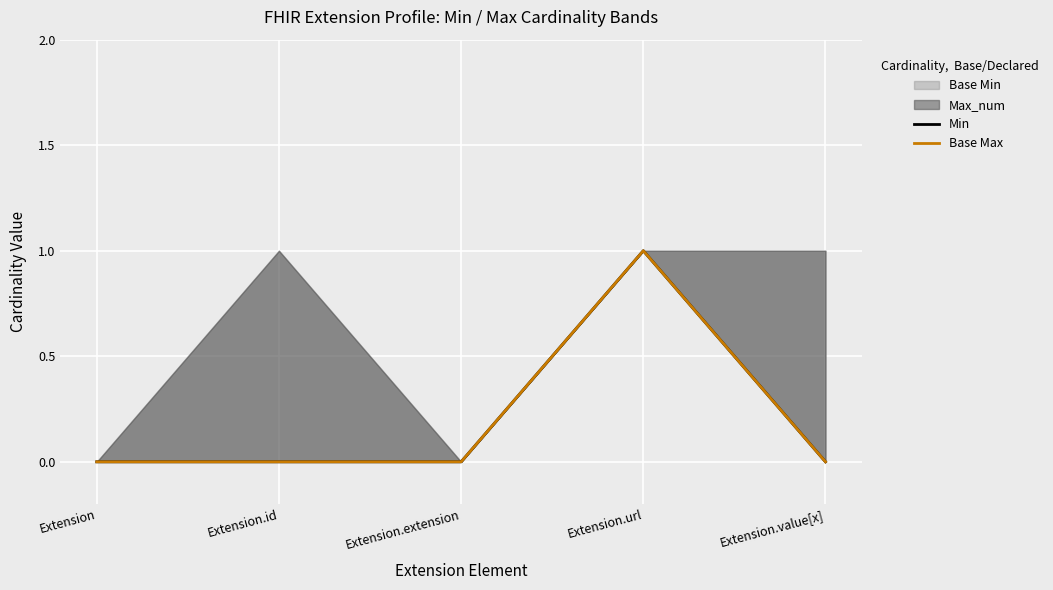

Between Extension and Extension.extension, which series saw the biggest shift?

Min